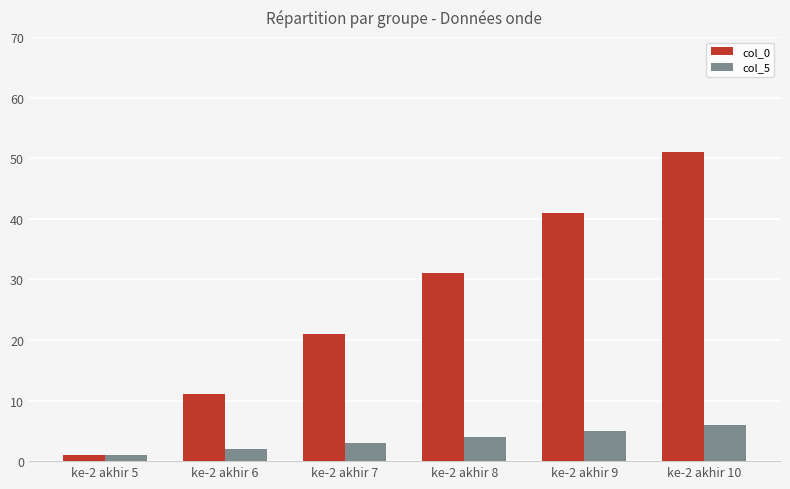

Between ke-2 akhir 8 and ke-2 akhir 10, which series saw the biggest shift?

col_0